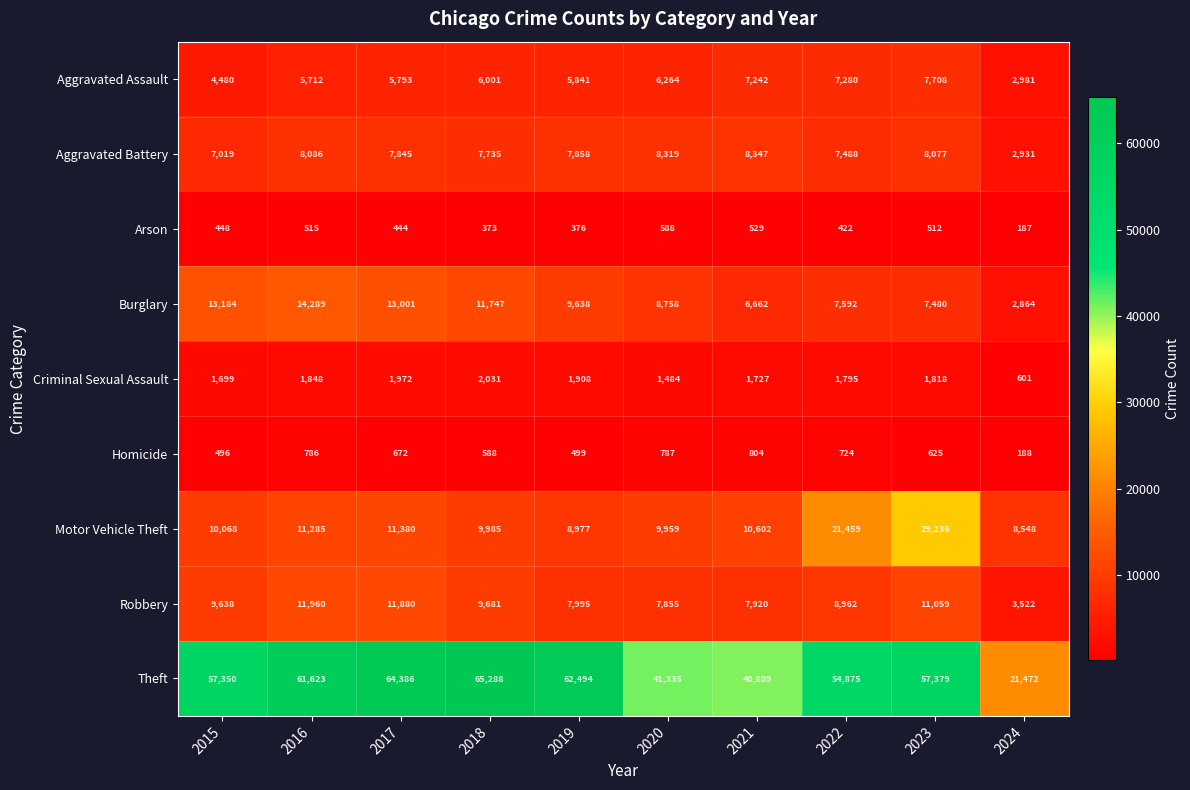

List the labels in order of Arson value, smallest first.

2024, 2018, 2019, 2022, 2017, 2015, 2023, 2016, 2021, 2020